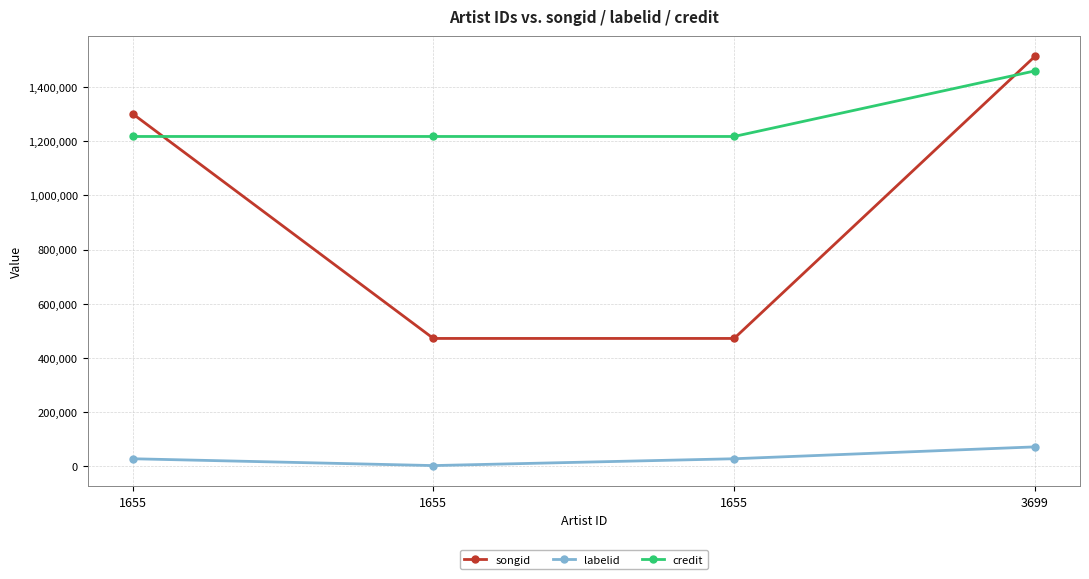

How many data points does each series have?

4